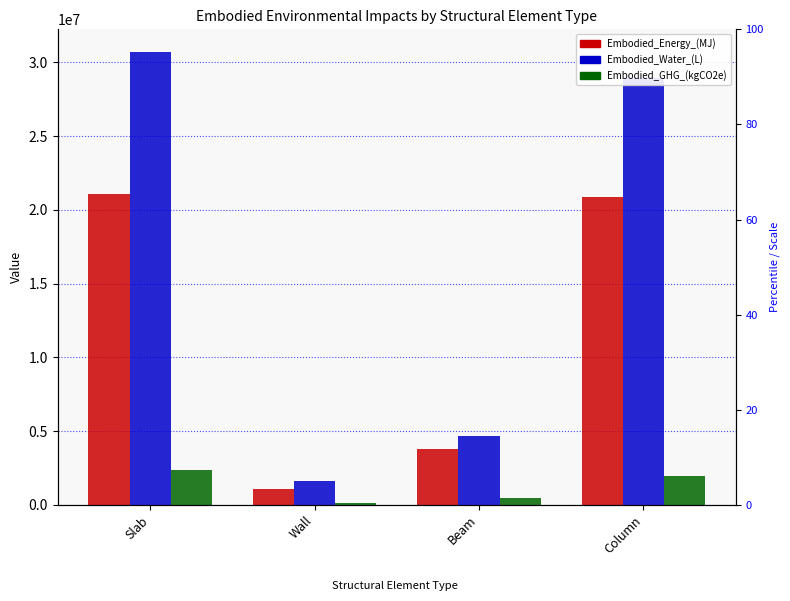

What is the difference between the highest and lowest values at Slab?

28330801.0